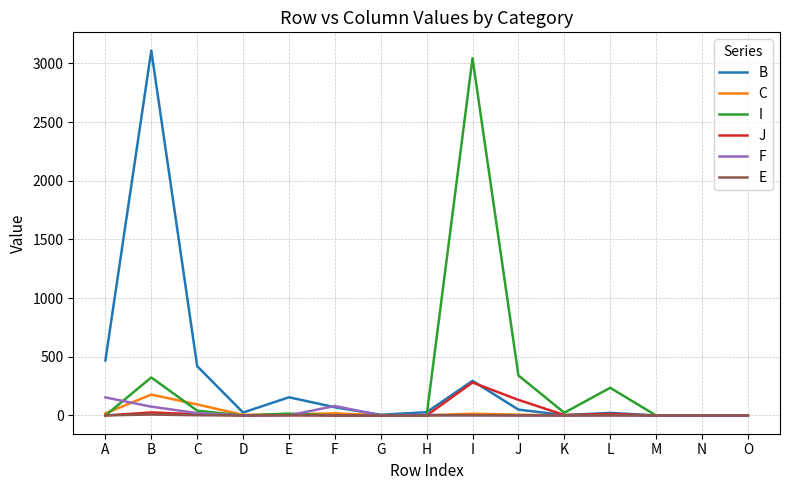

Which category has the highest value across all series?

B